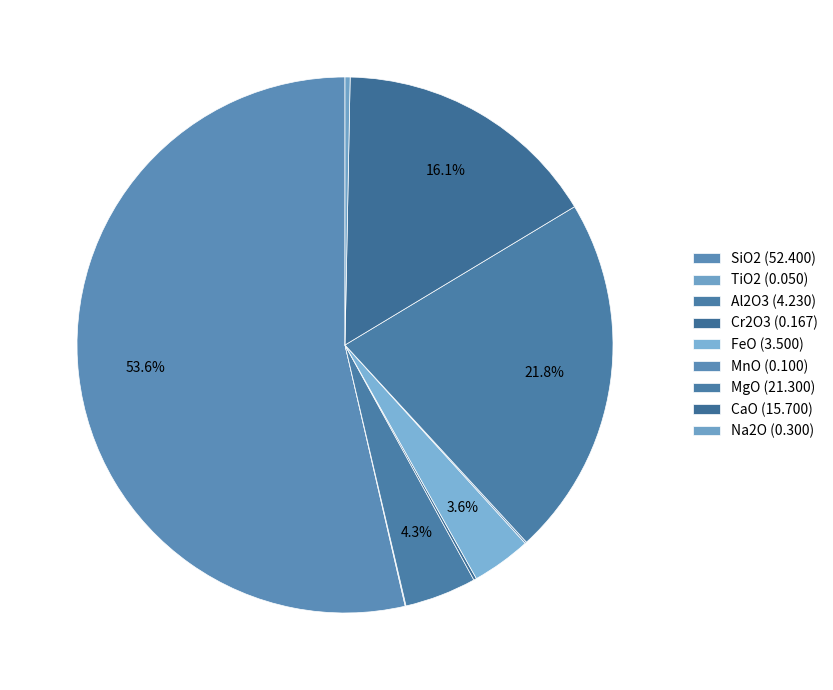

Do CaO and Cr2O3 together represent more than half of the pie?

No